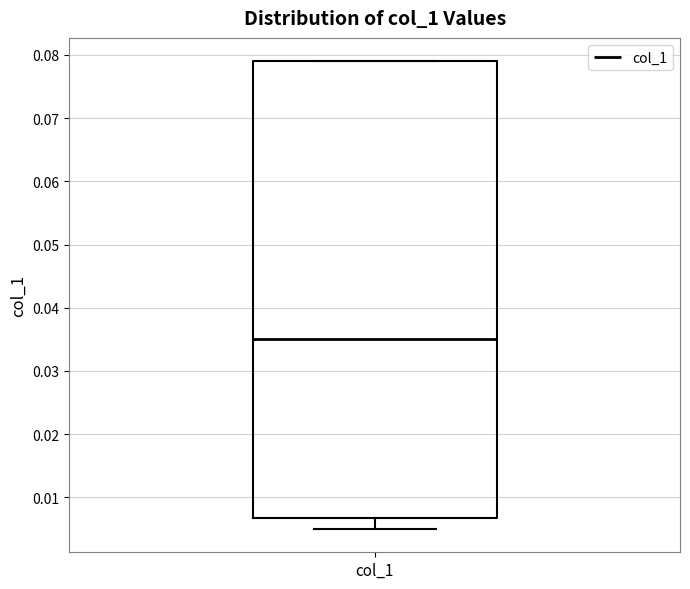

Transcribe this box plot: give where the median line is, the range the box spans, and where the two whiskers end, as read against the y-axis. The values are not printed on the chart, so give them approximately, as read against the axis.

median 0.035, box 0.007 to 0.079, whiskers 0.005 to 0.079